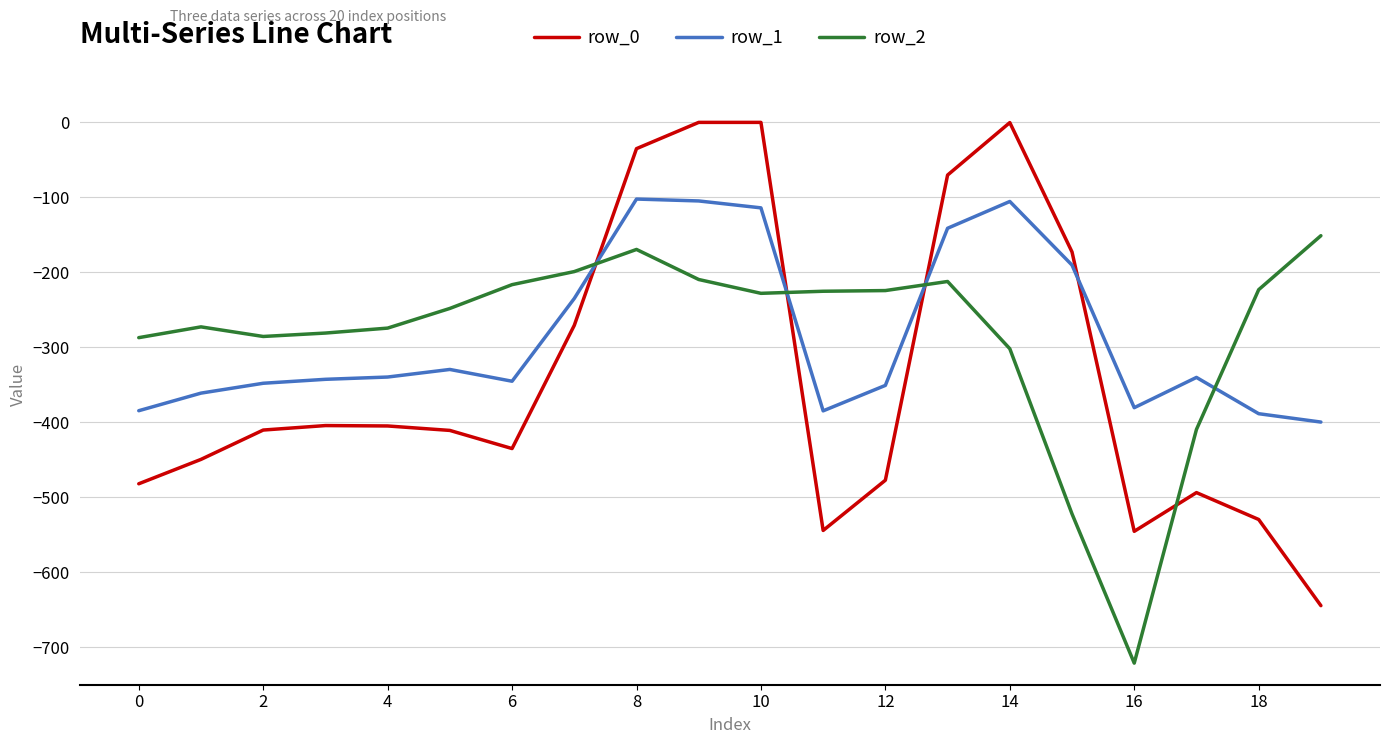

Which series has the largest range (max minus min)?

row_0